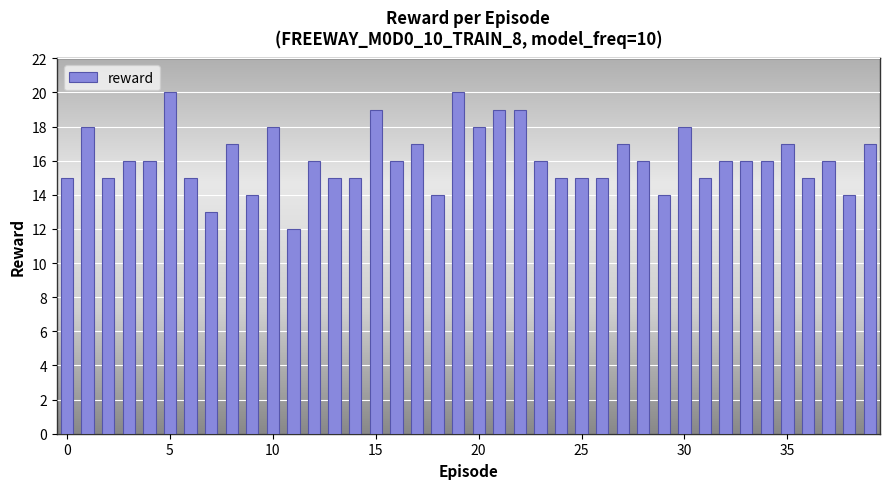

What is the maximum value shown in the chart?

20